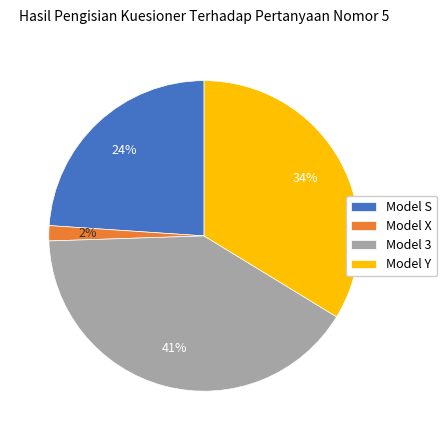

What is the largest slice in the pie chart?

Model 3